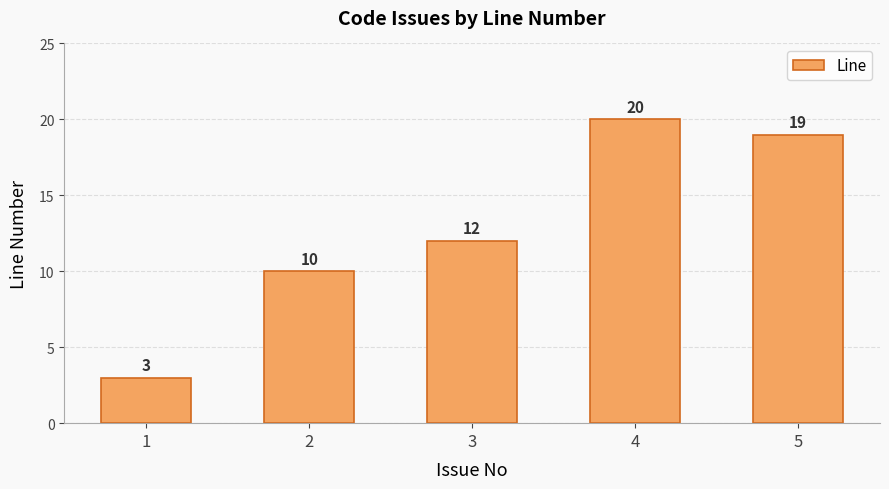

What is the sum of all values?

64